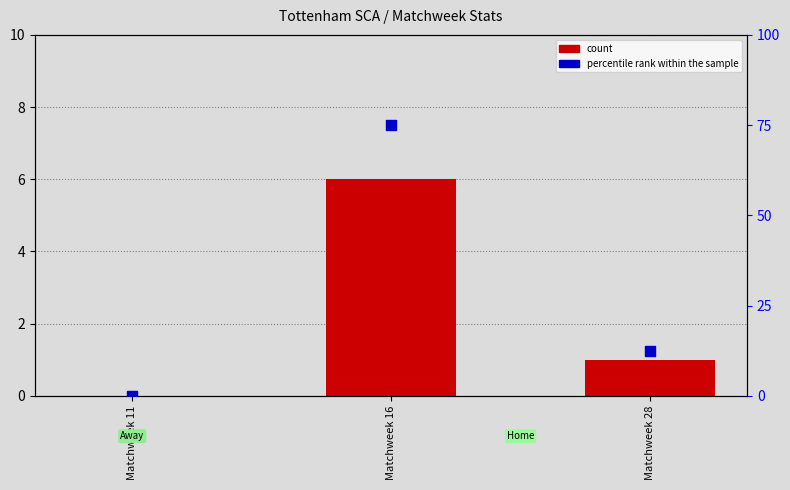

Which series contains the highest Y value?

percentile rank within the sample